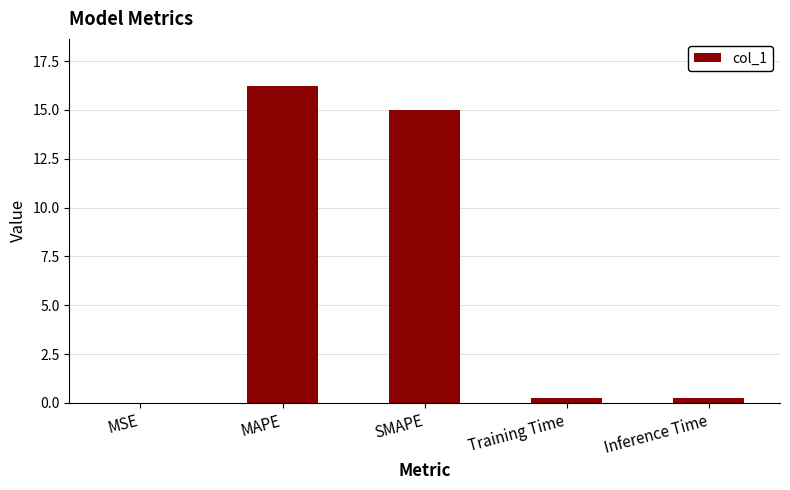

Which has a higher value, SMAPE or MAPE?

MAPE